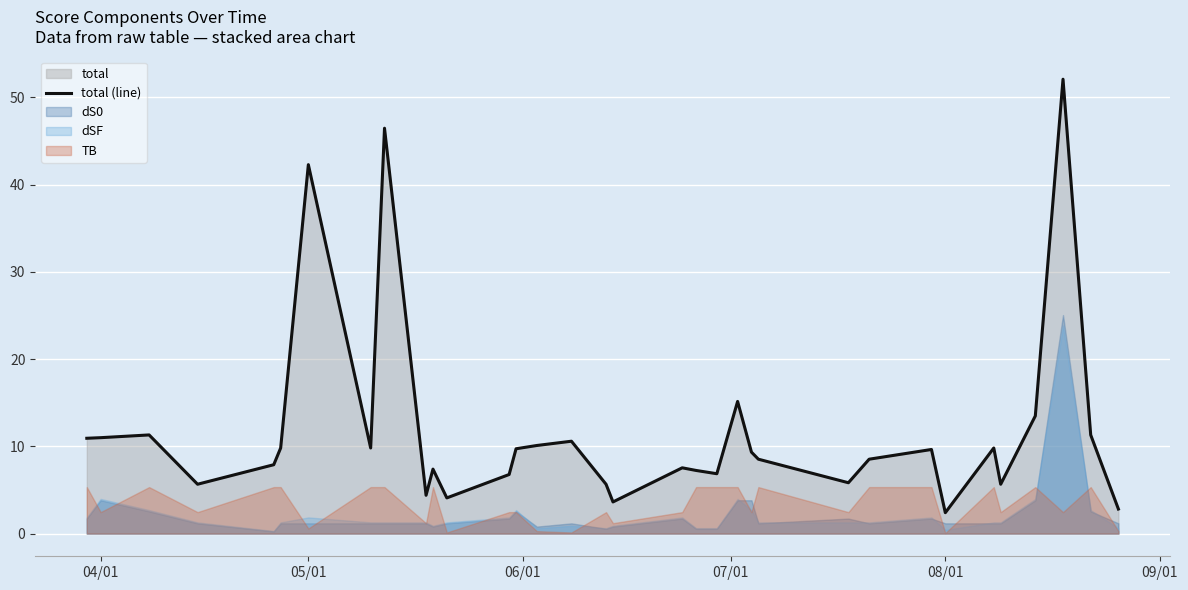

How many lines are shown in the chart?

1